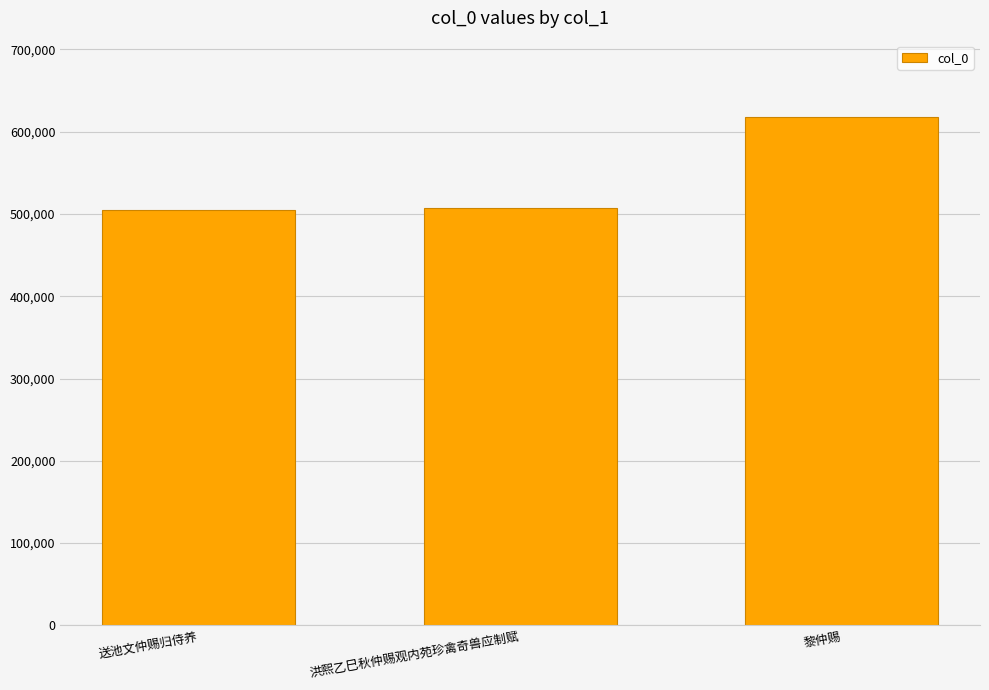

Between 黎仲赐 and 送池文仲赐归侍养, which is larger?

黎仲赐